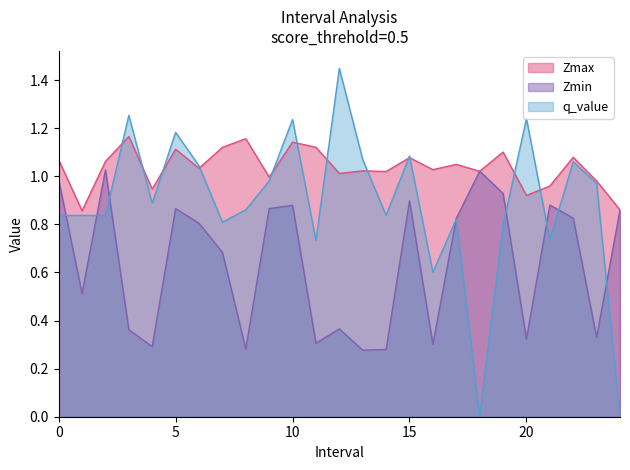

How many interior local valleys does the q_value series have?

7